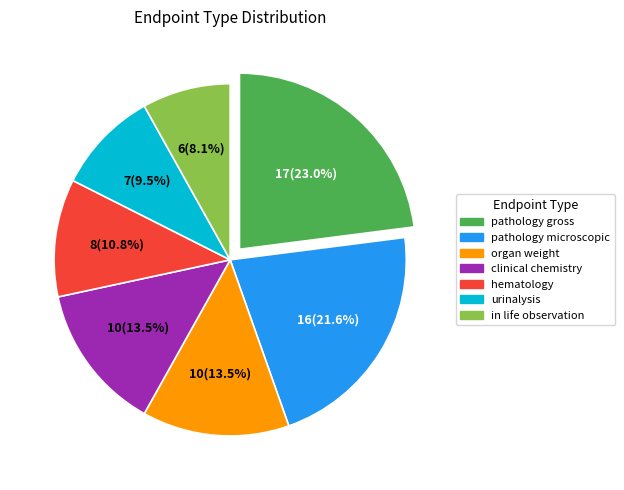

Is the sum of organ weight and urinalysis greater than half?

No